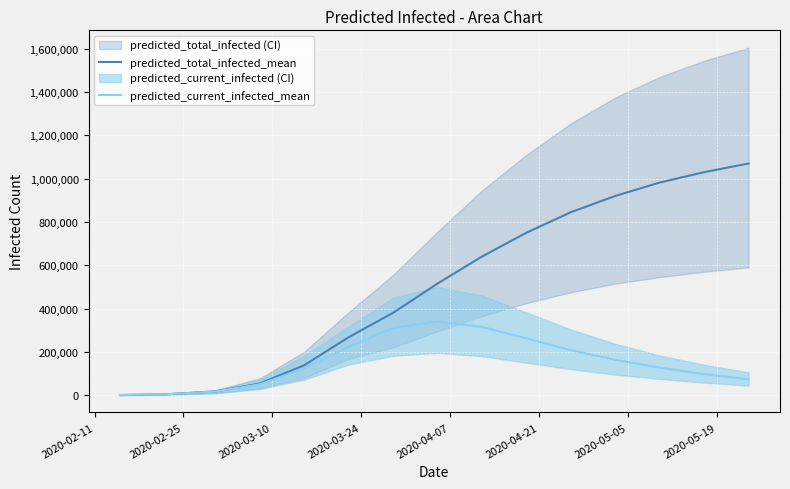

Is the value of predicted_current_infected_mean at 2020-04-07 greater than the value of predicted_total_infected_mean at 2020-05-19?

No